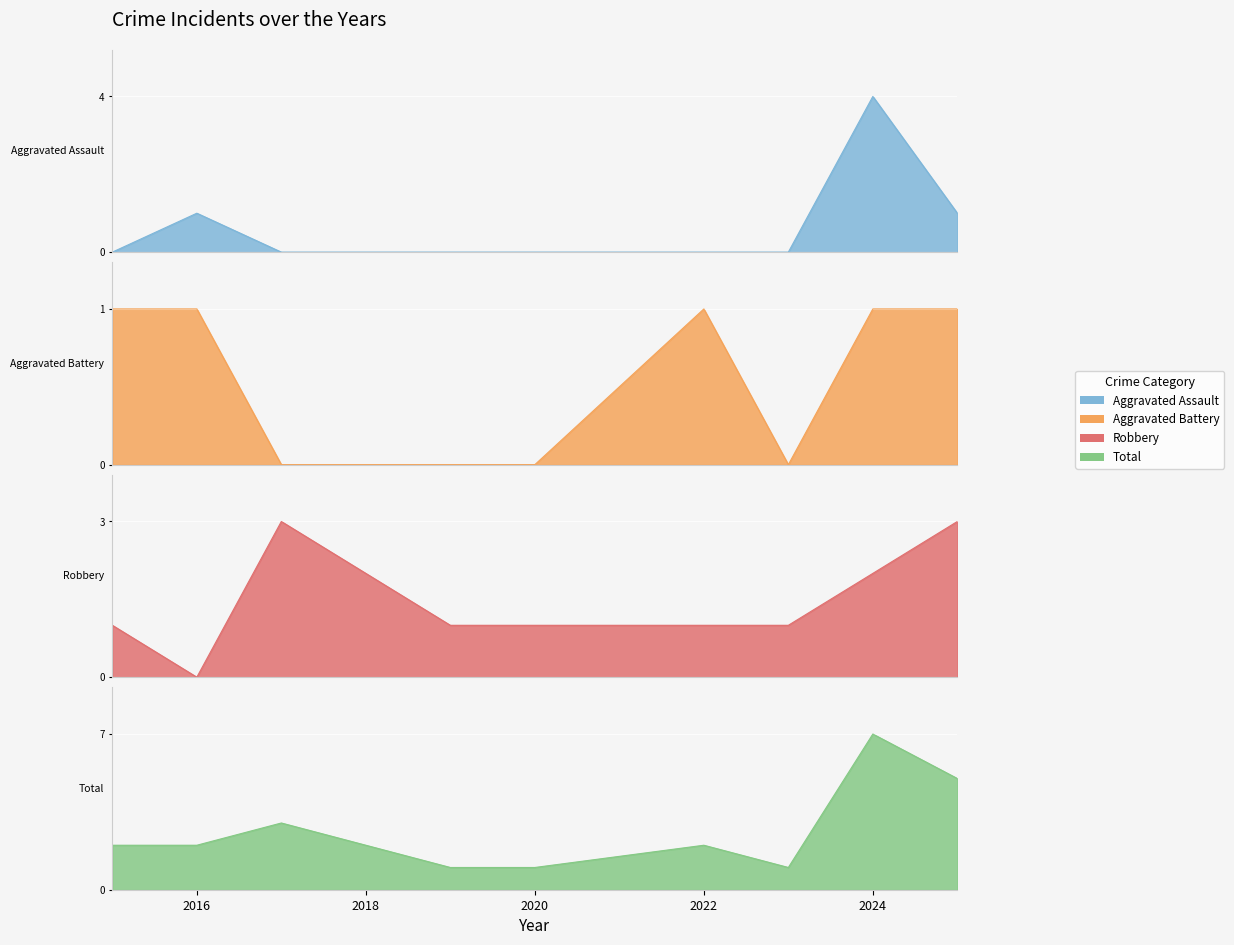

What is the average value of the Aggravated Assault series?

1